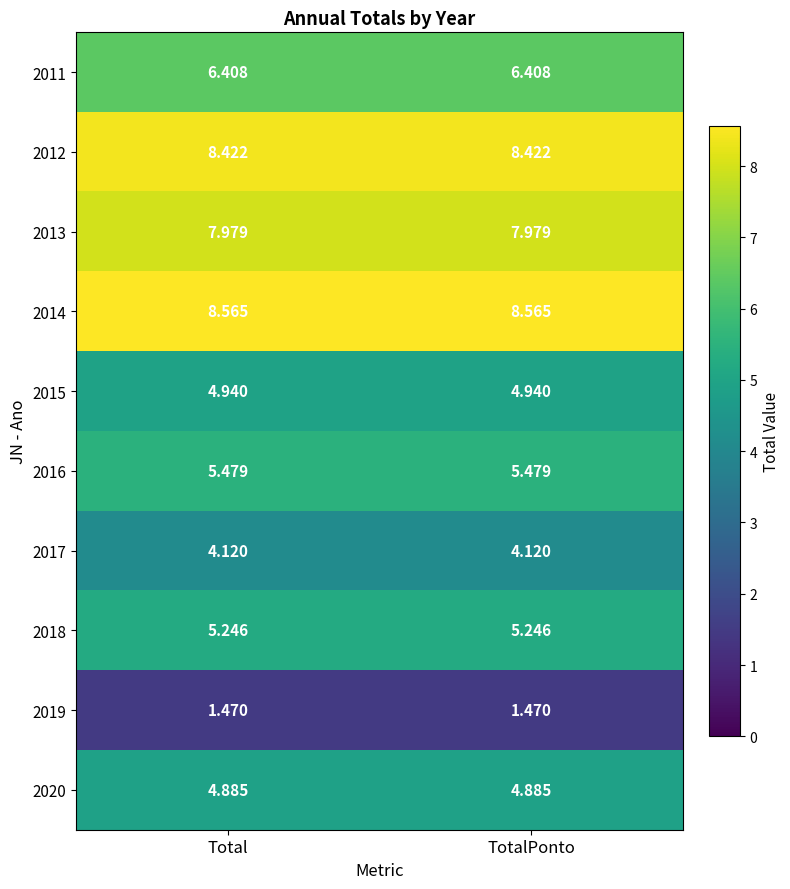

Is the value of 2012 at Total greater than the value of 2013 at TotalPonto?

Yes